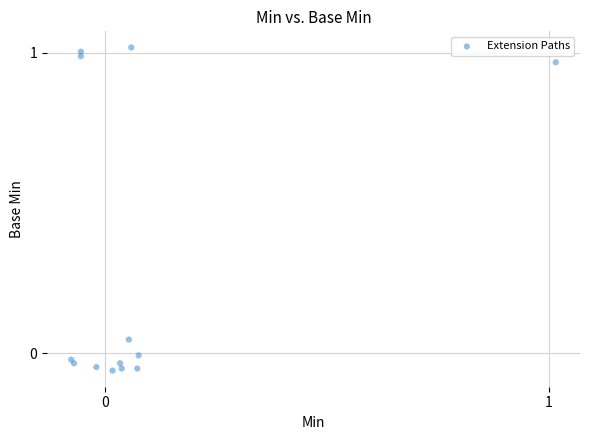

What is the range of X values (max minus min)?

1.1